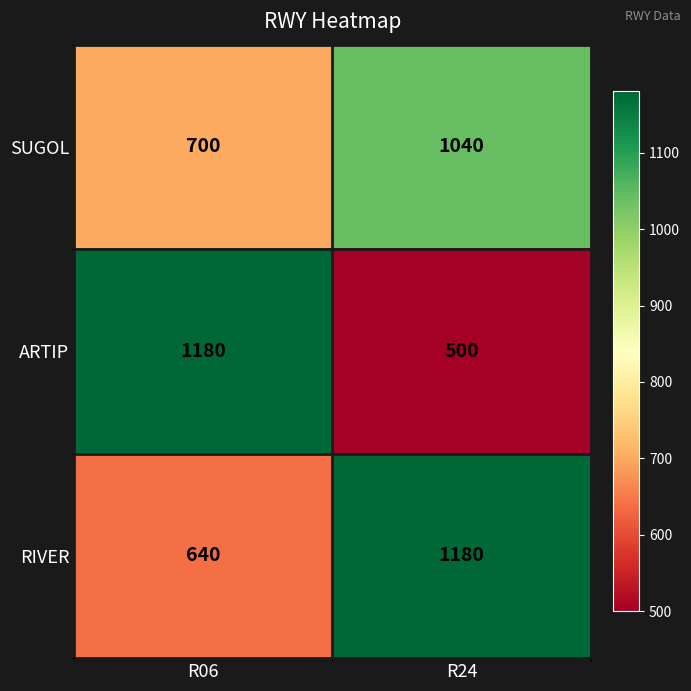

What is the sum of all ARTIP values?

1680